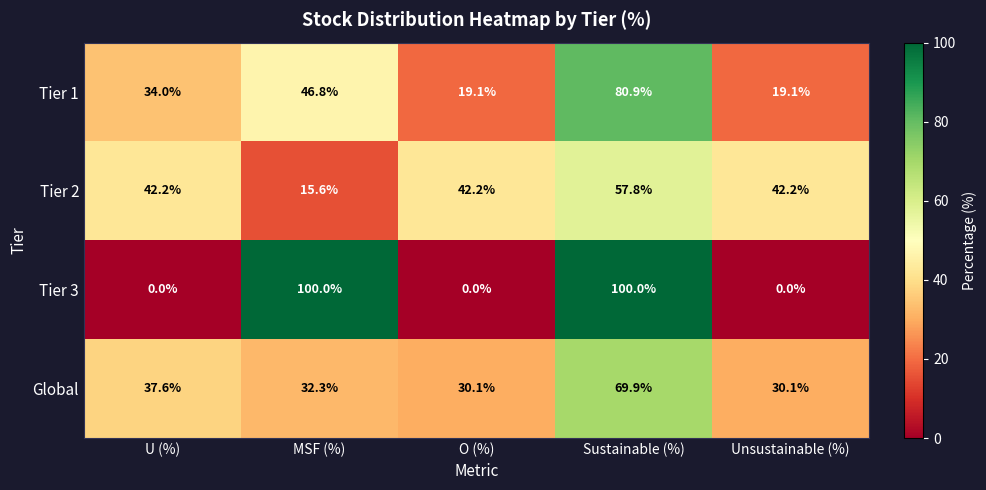

How many distinct data groups are displayed?

4